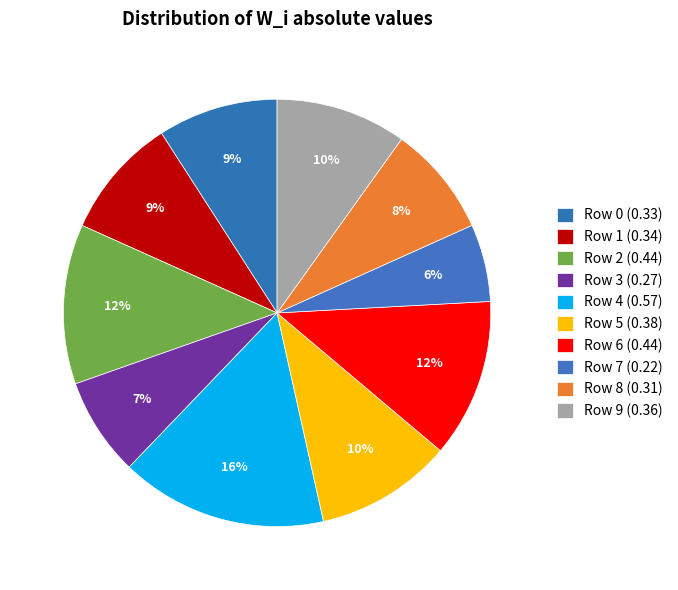

How many slices are in this pie chart?

10